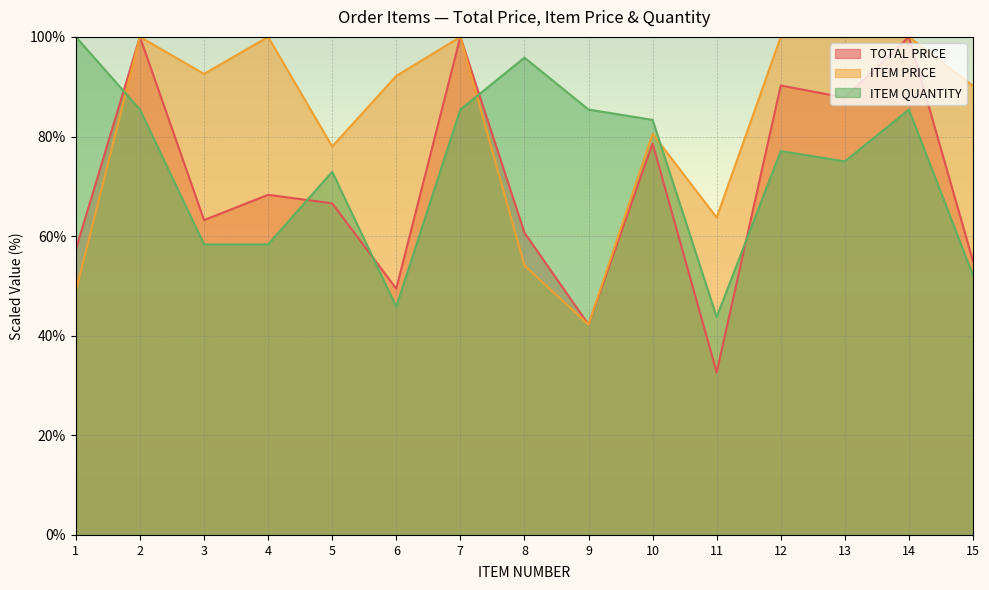

Which series ends up on top after the final intersection of ITEM QUANTITY and ITEM PRICE?

ITEM PRICE